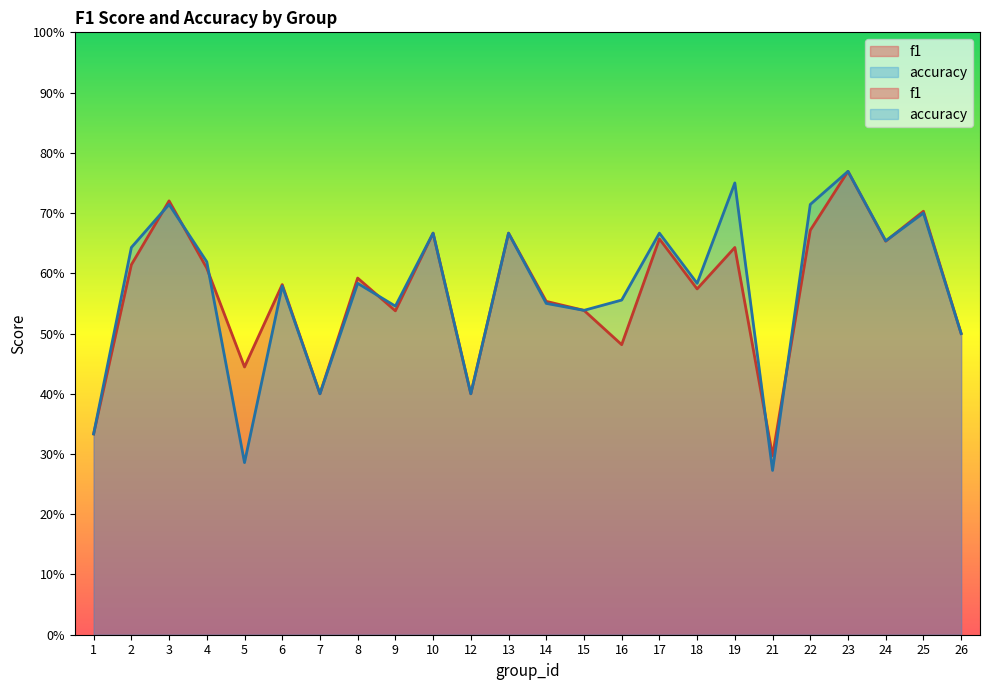

Which has a higher value, 6 or 9?

6